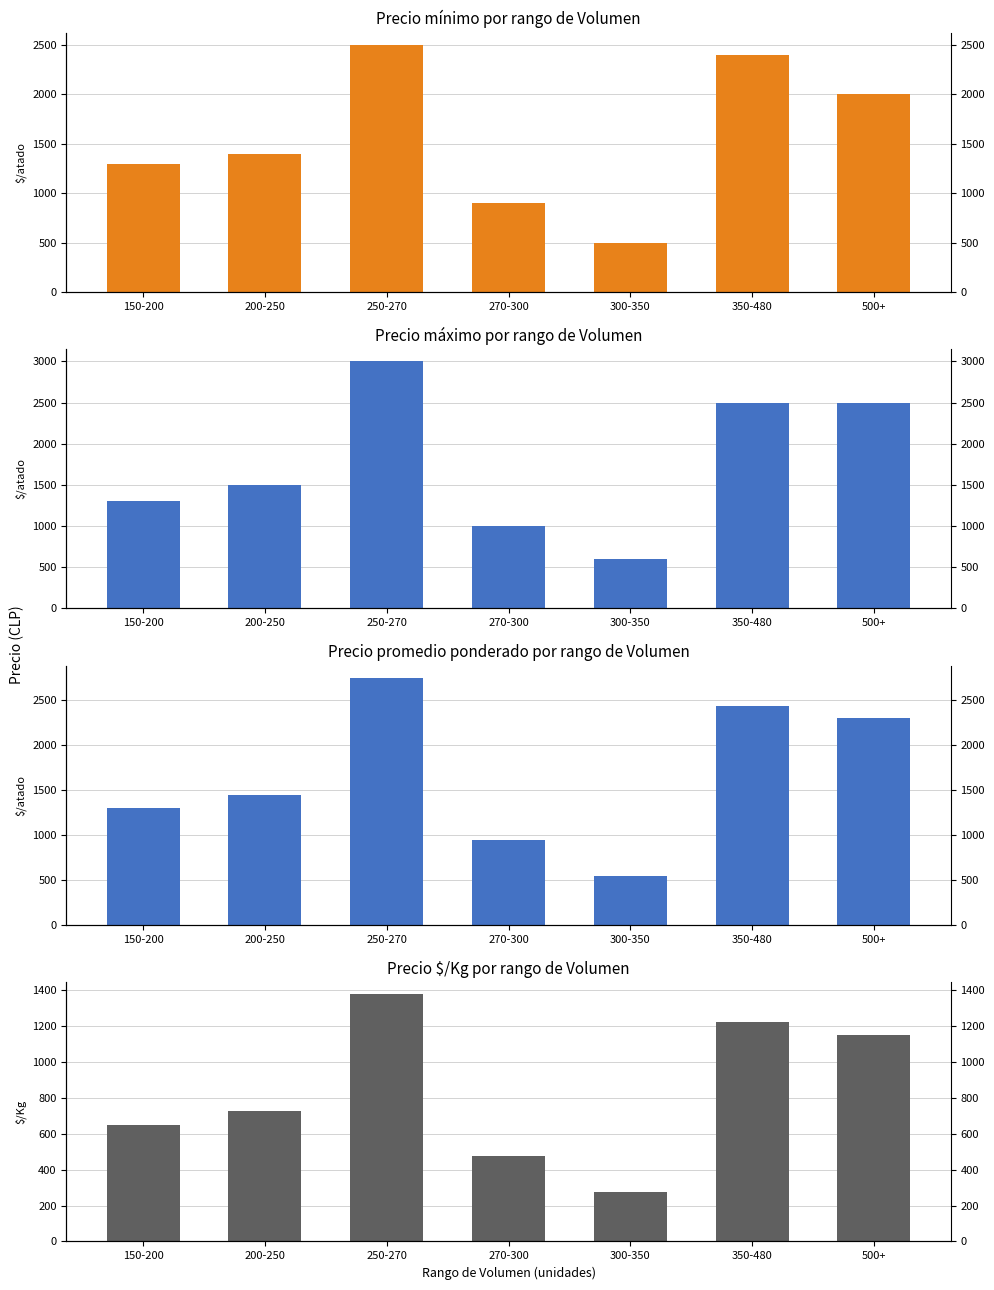

Between 200-250 and 500+, which series saw the biggest shift?

Precio maximo